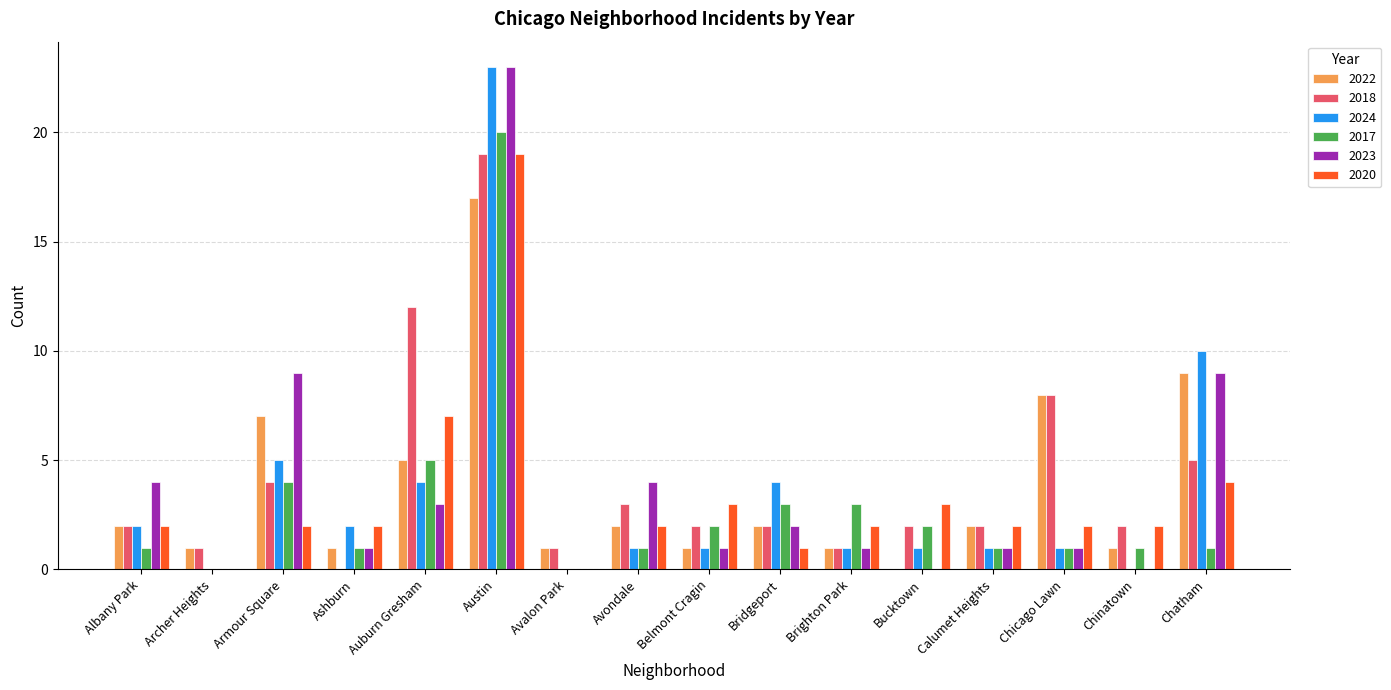

What is the total value across all series at Bridgeport?

14